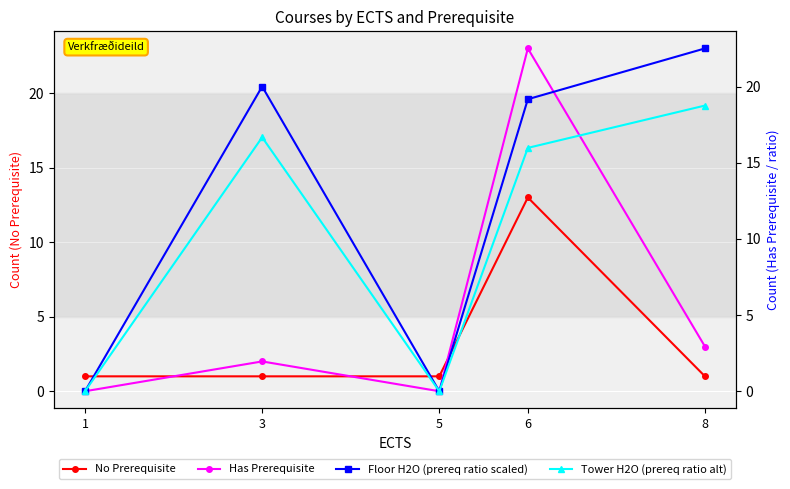

At which category is the sum across all series the highest?

6